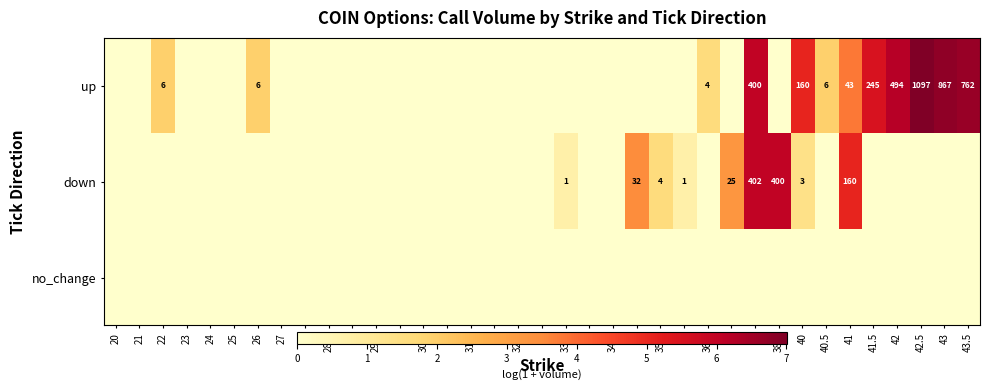

The up series shows 762 at 43.5. True or false?

True